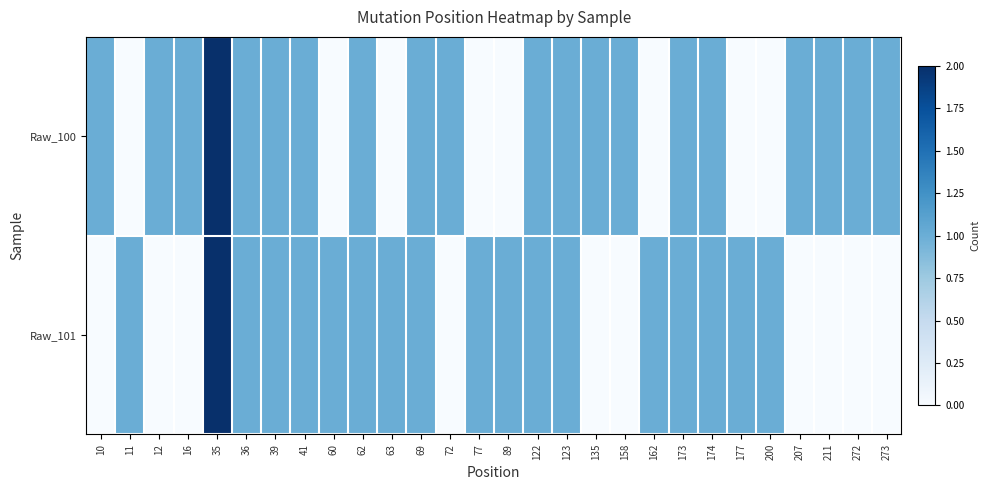

Which series has the largest total across all categories?

Raw_100